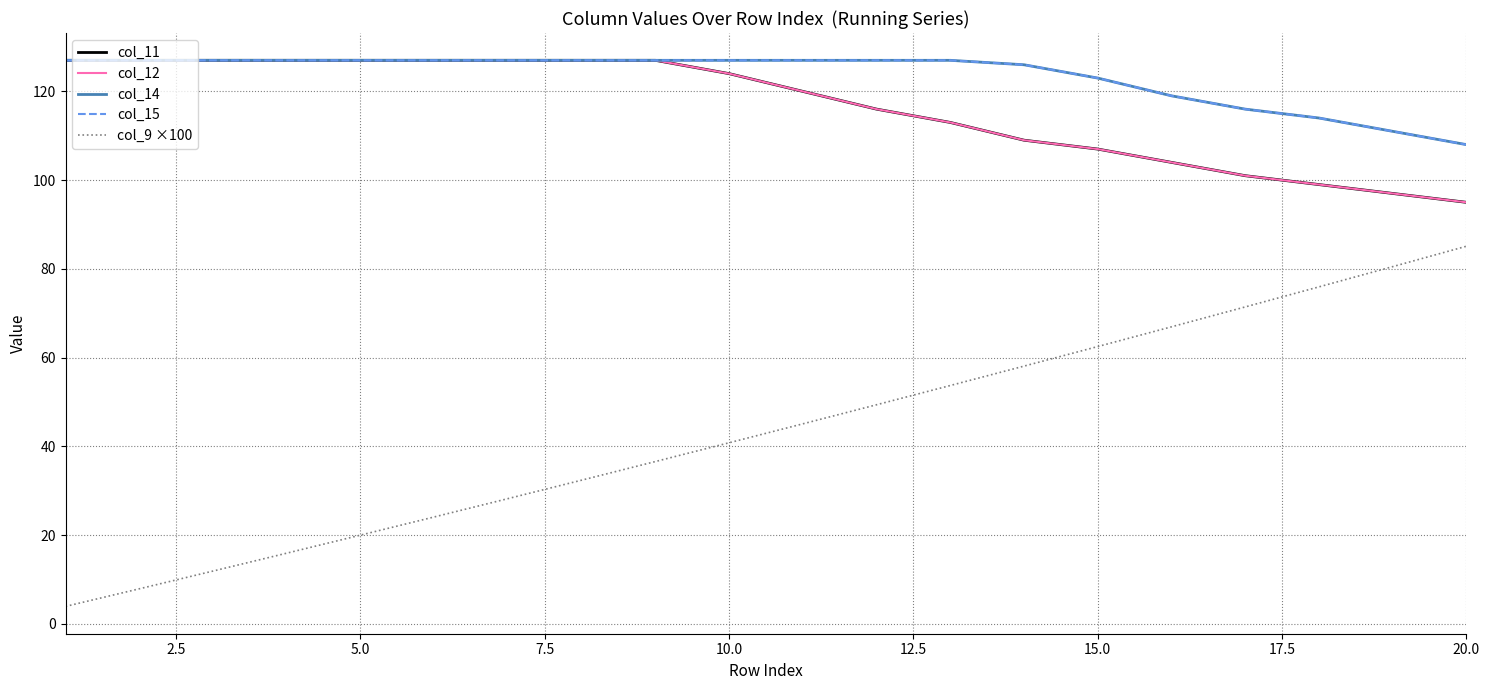

True or false: col_12 has more than 0 points higher than both neighbors.

False